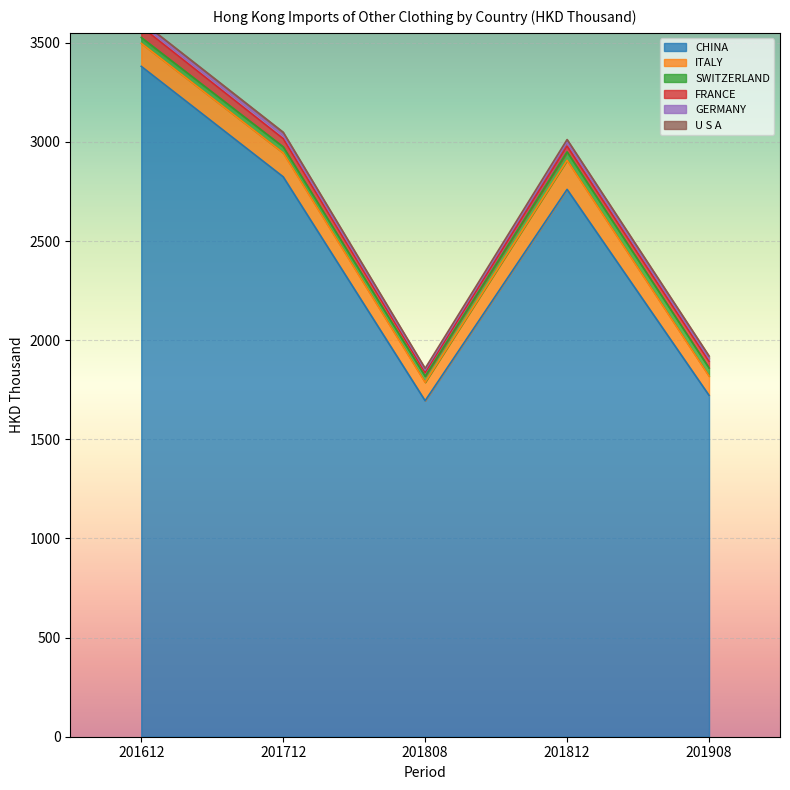

At which category is the sum across all series the highest?

201612